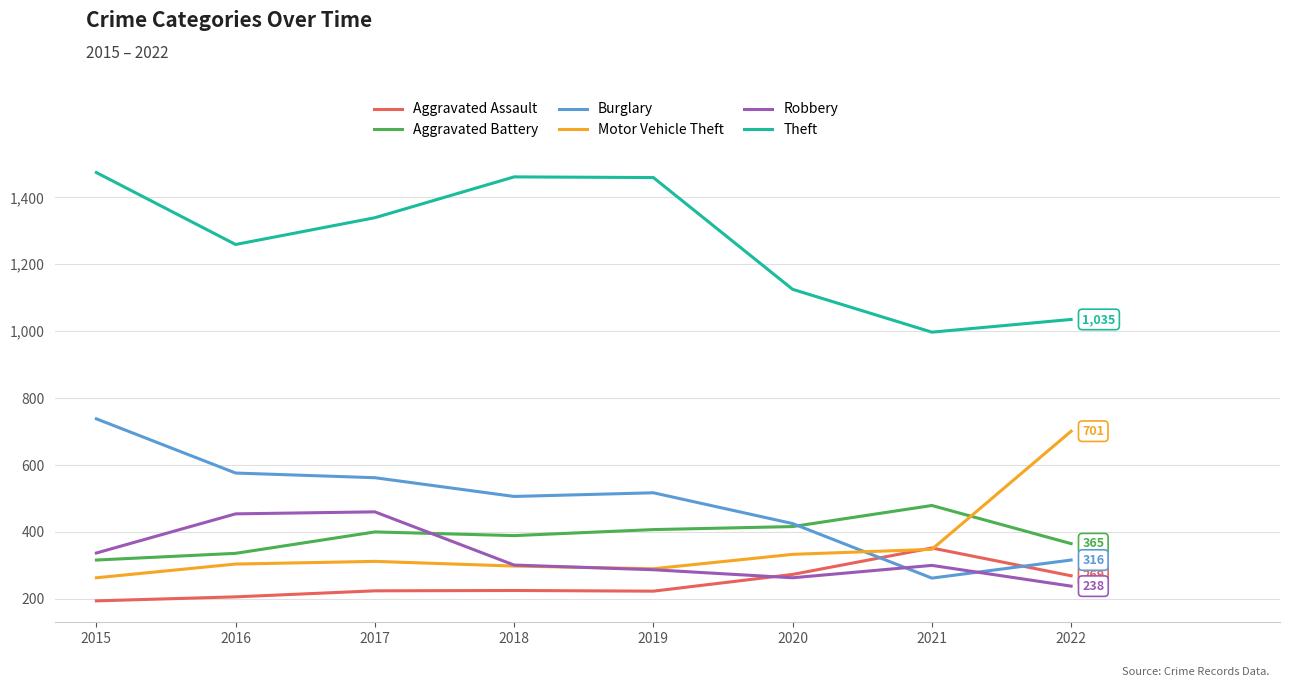

What is the minimum value shown in the chart?

194